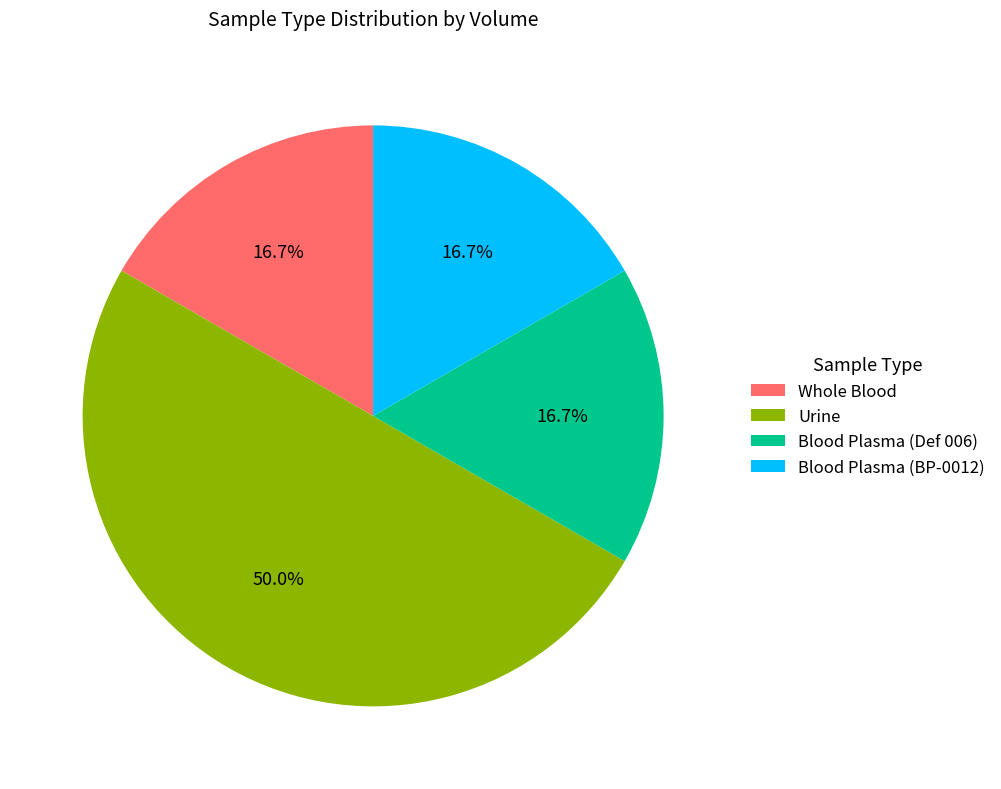

The Blood Plasma (Def 006) slice represents 17% of the pie. True or false?

True